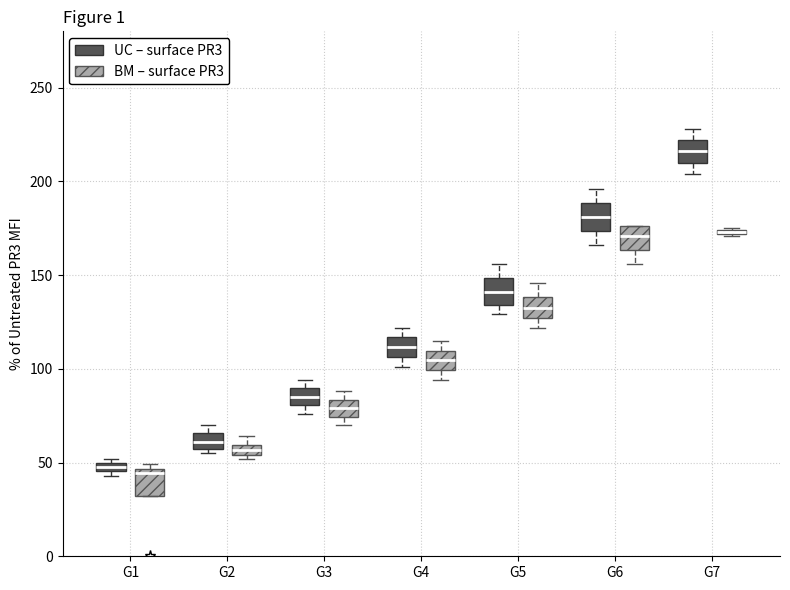

Which box's median line is the highest?

G7 (UC – surface PR3)